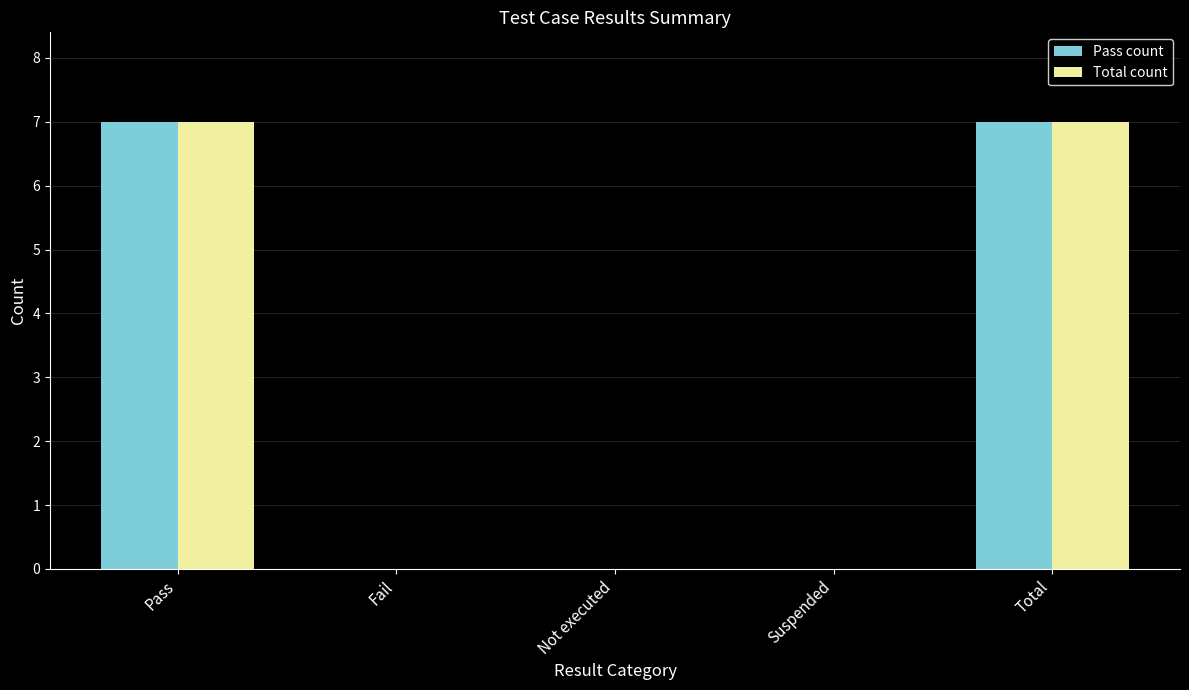

What is the average value of the Total count series?

3